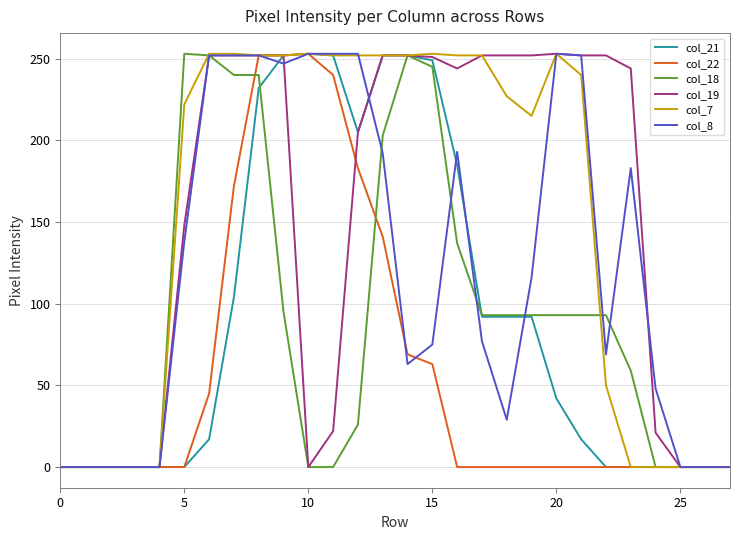

What is the greatest value displayed?

253